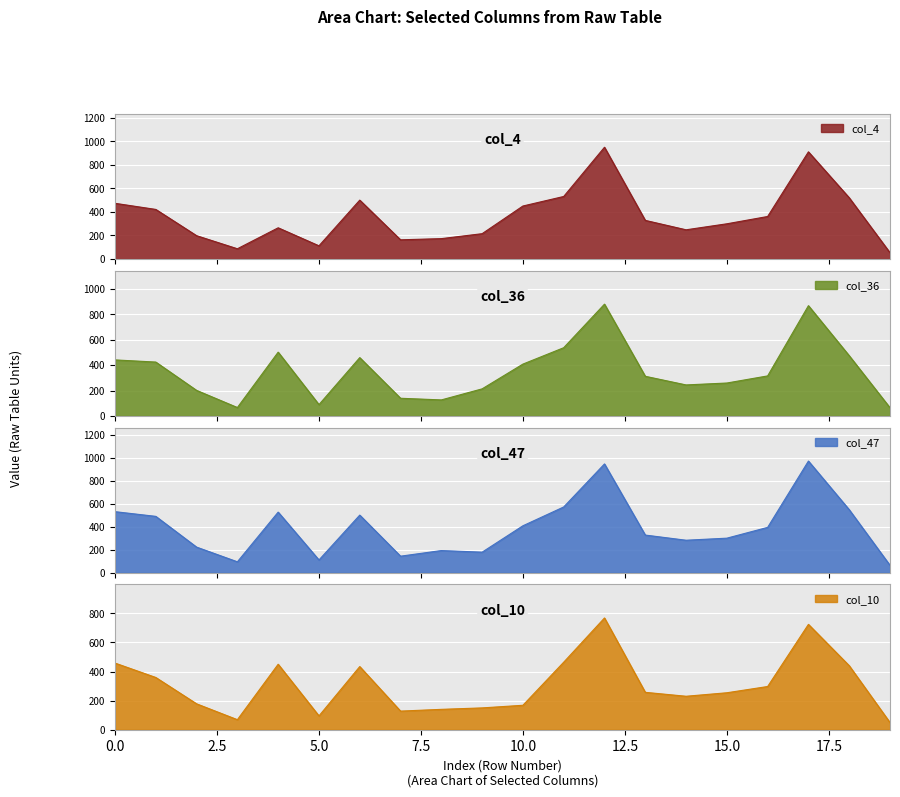

How many lines are shown in the chart?

4